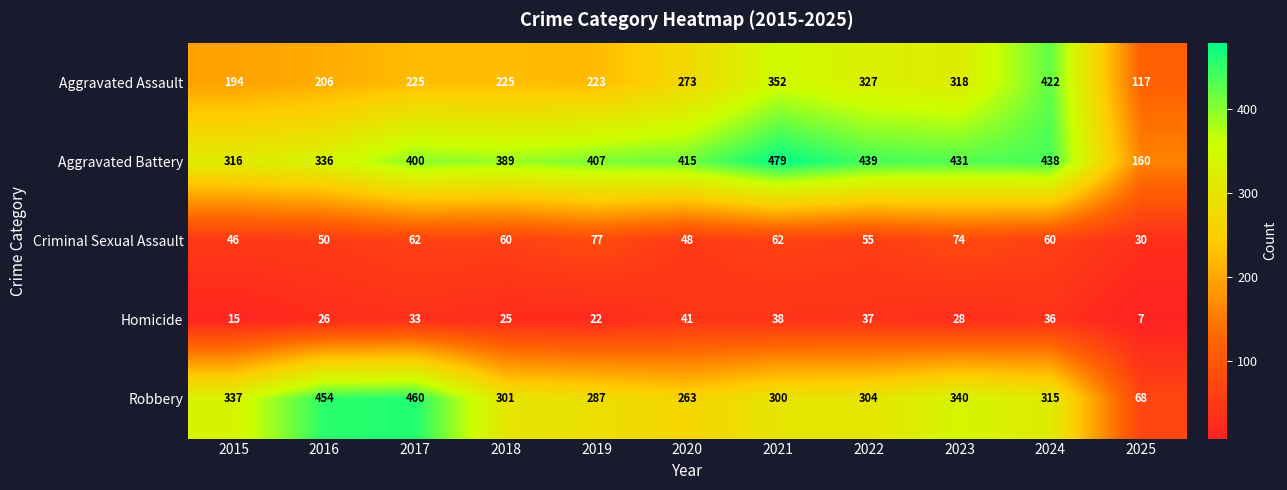

Read the Aggravated Battery value at 2020, to the nearest 10.

420